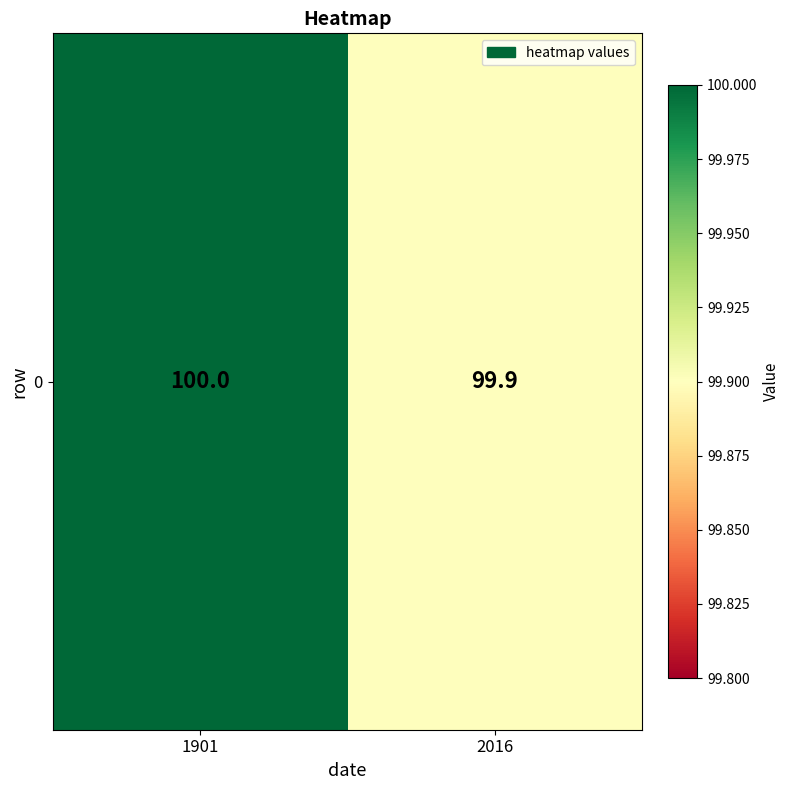

The chart shows a value of 147.5 at 2016. True or false?

False